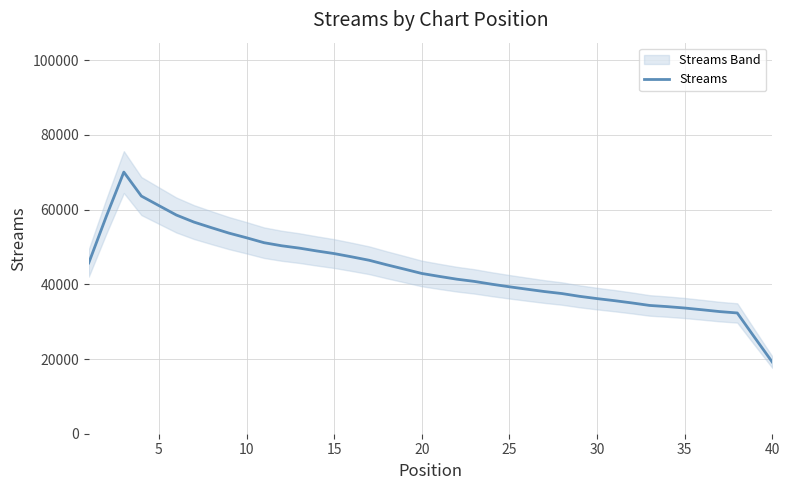

What is the lowest value of the Streams series?

19165.2